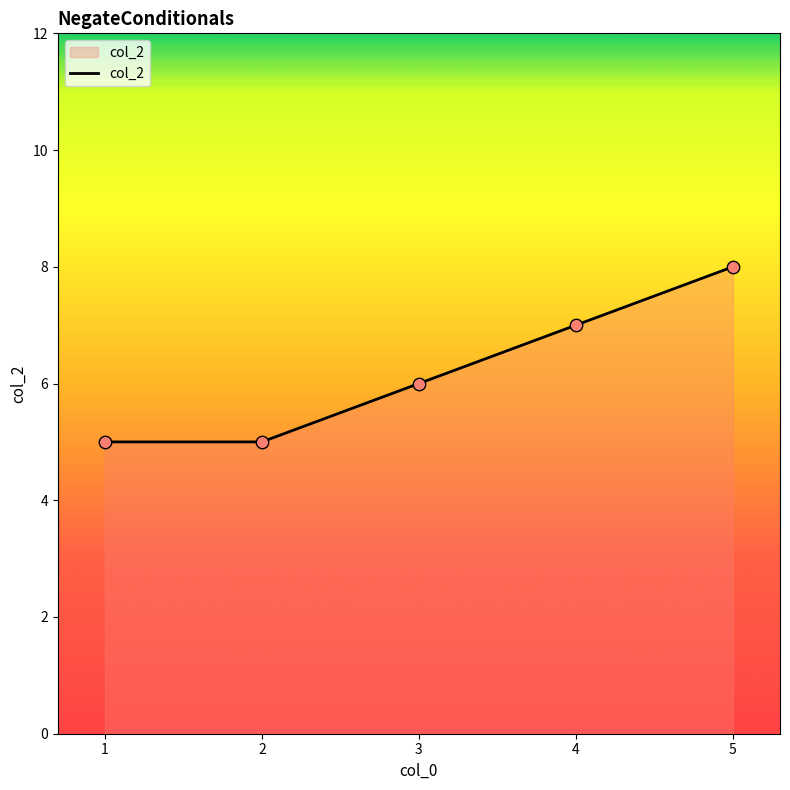

Between 2 and 4, which is larger?

4